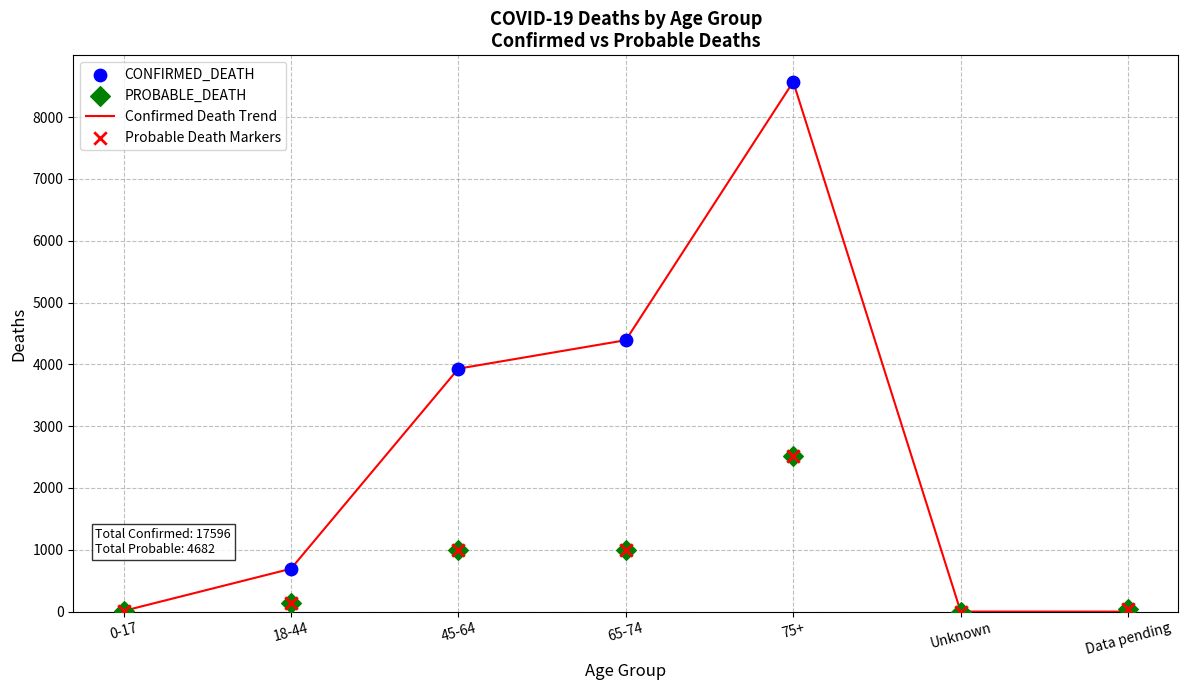

Which series contains the highest Y value?

Confirmed Death Trend